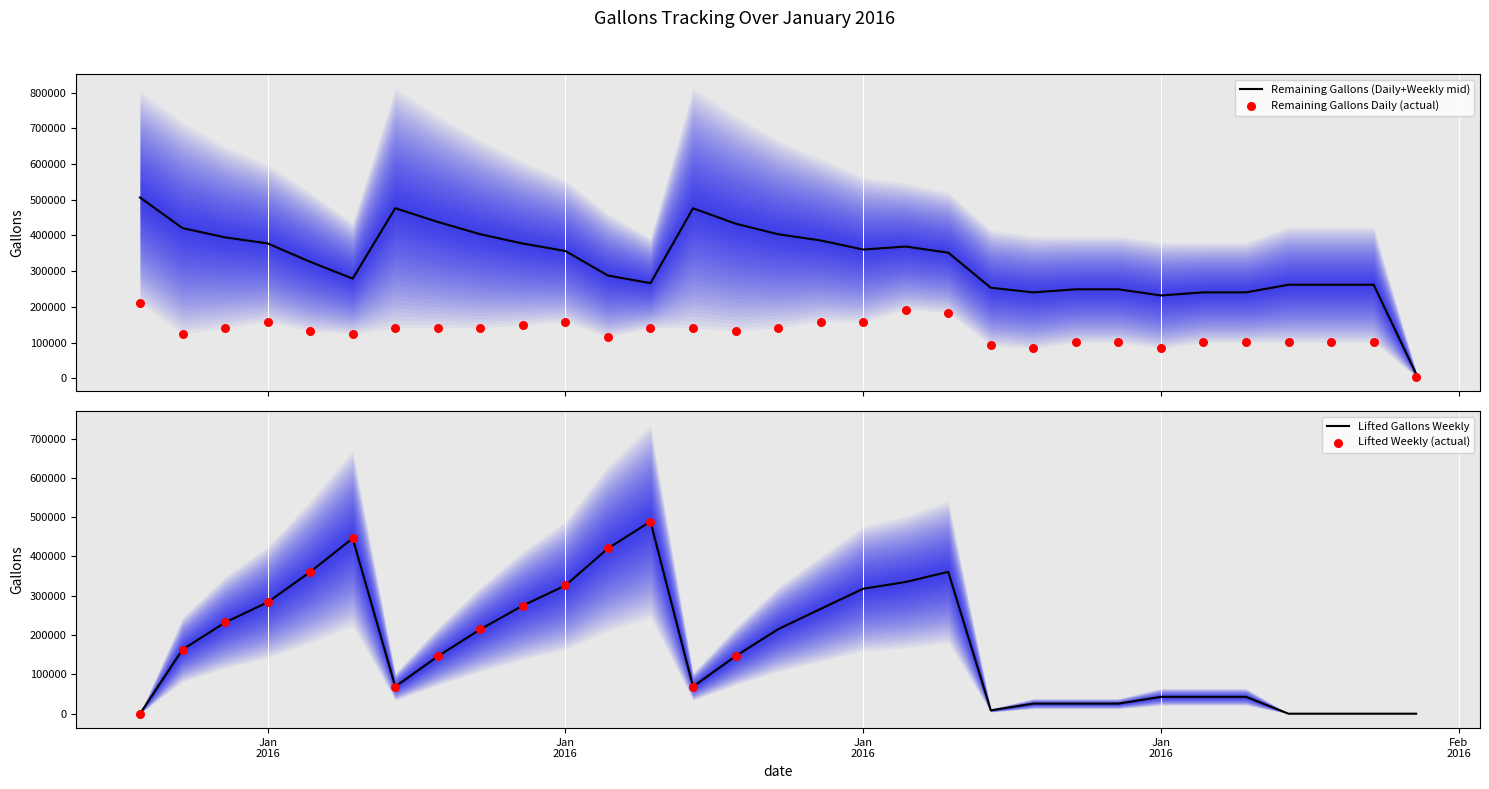

At which category is the sum across all series the highest?

2016-01-13